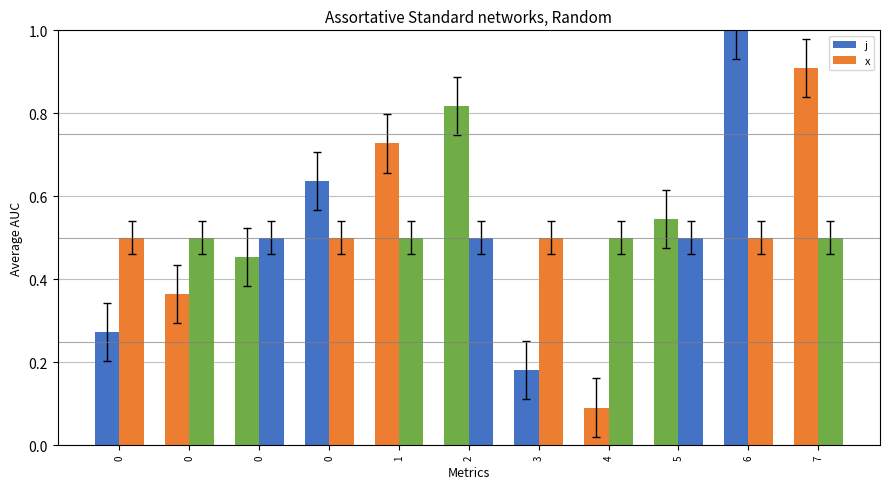

Count the number of categories in the chart.

11